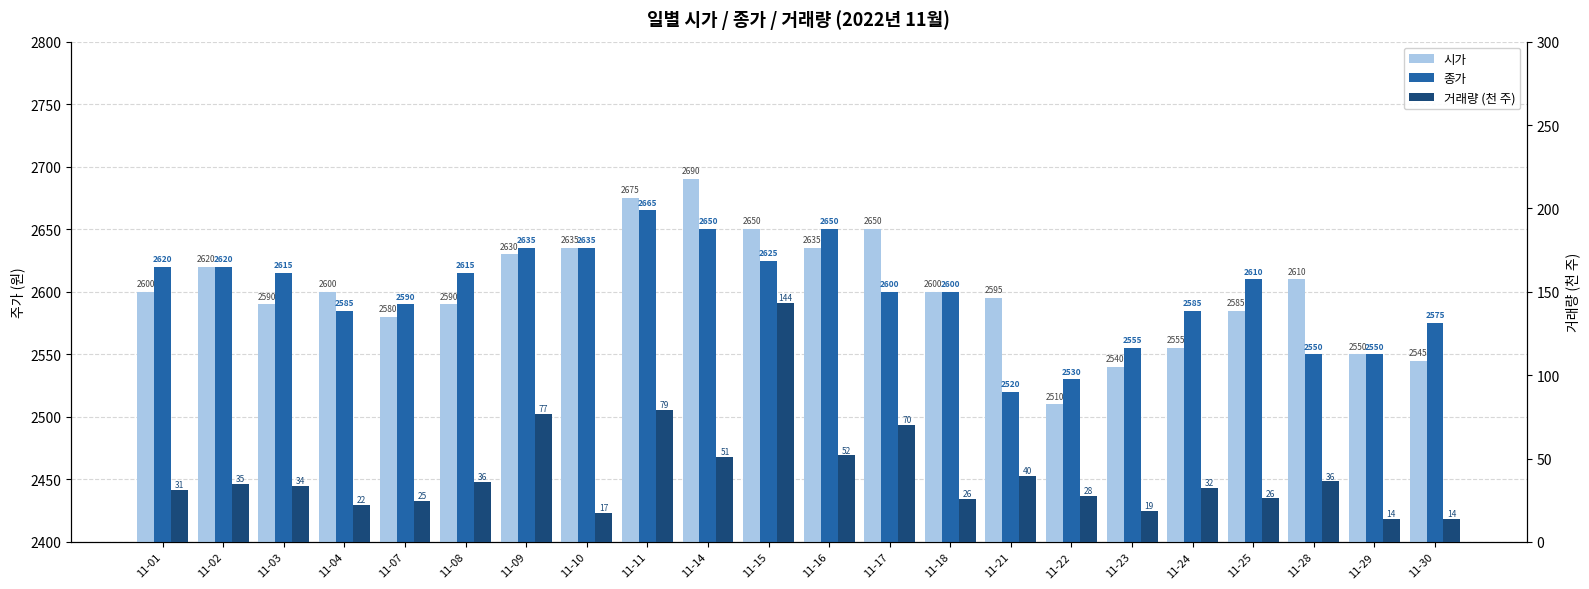

Which label corresponds to the largest value in the chart?

11-14